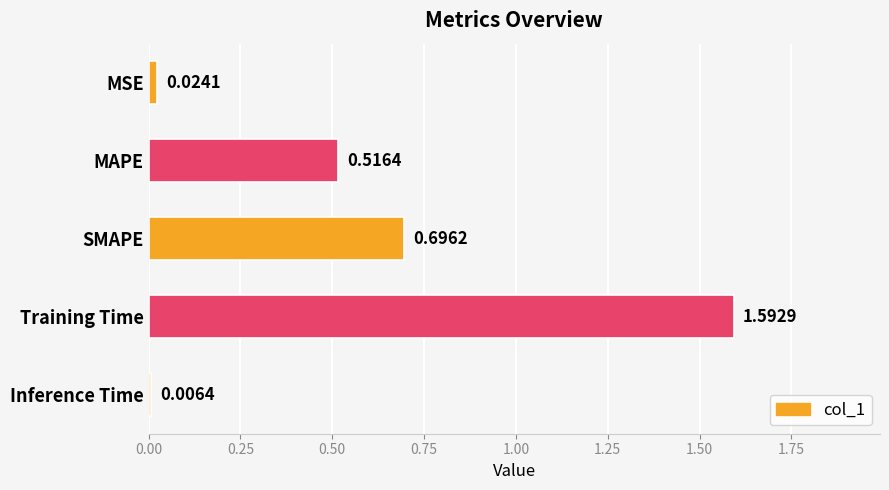

At which category does the chart reach its peak across all series?

Training Time